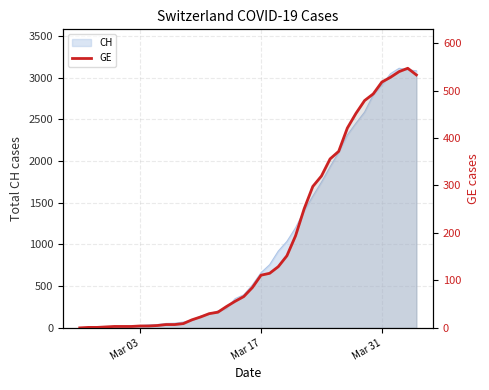

True or false: there are more than 2 points higher than both neighbors.

False